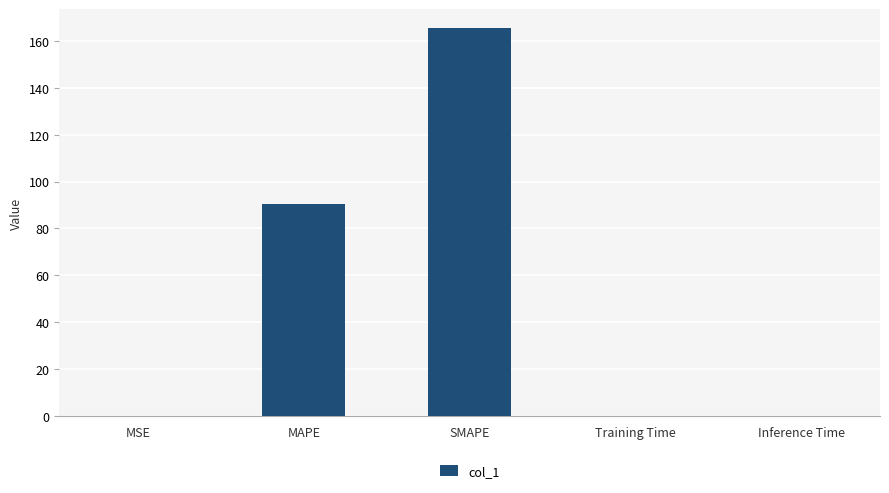

Where is the data nearest to the value 82?

MAPE